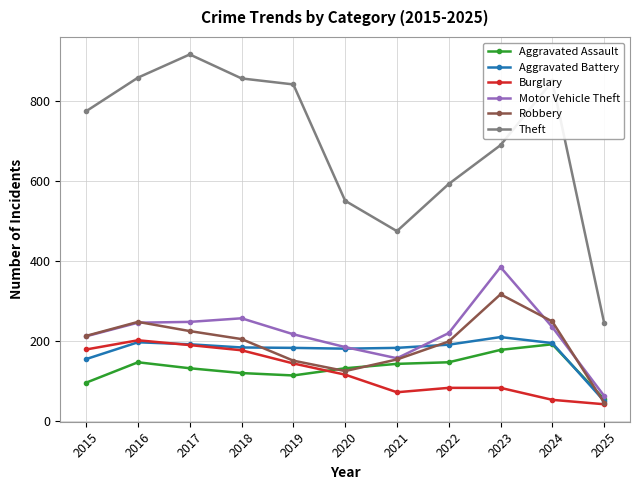

Where is the first local maximum for Theft?

2017